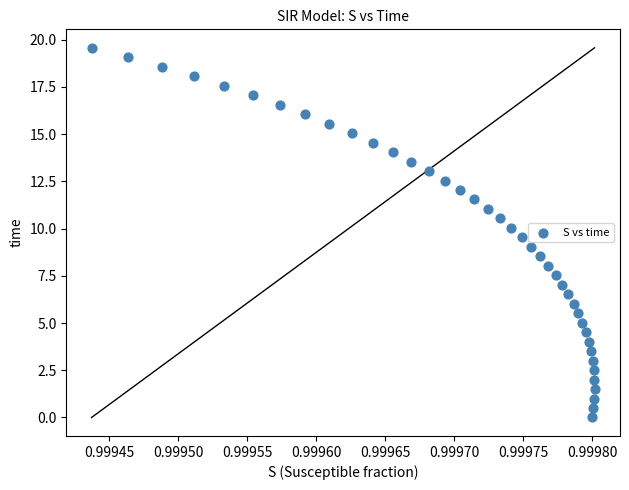

What is the range of Y values (max minus min)?

19.6